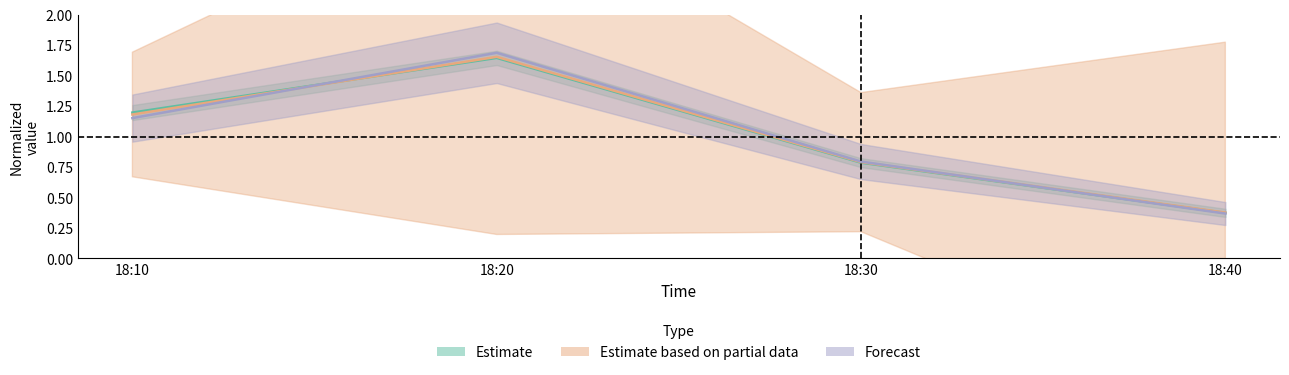

What is the value of the J2 point at the 4th from the left?

0.4